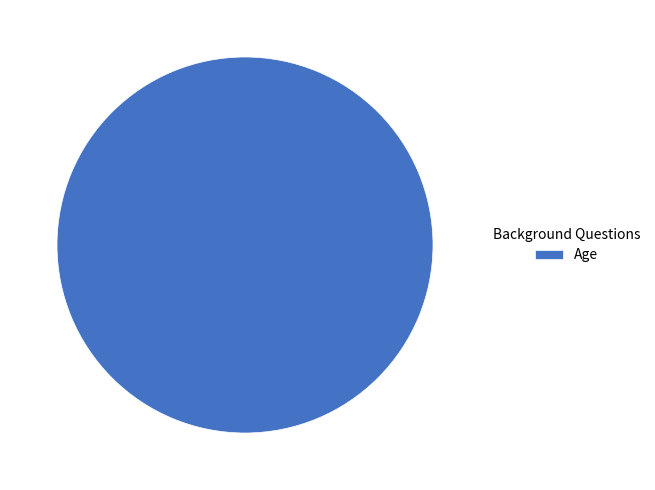

Is there any slice that represents more than half of the pie?

Yes